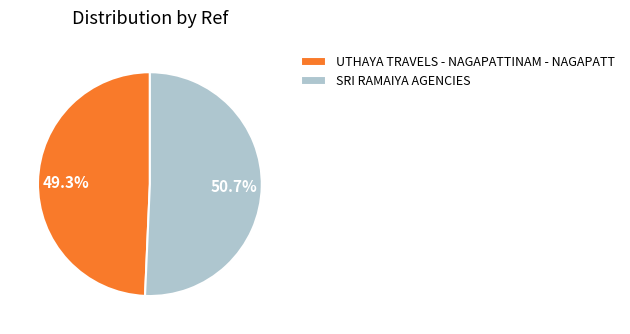

Is it true that SRI RAMAIYA AGENCIES is 51% of the pie?

True